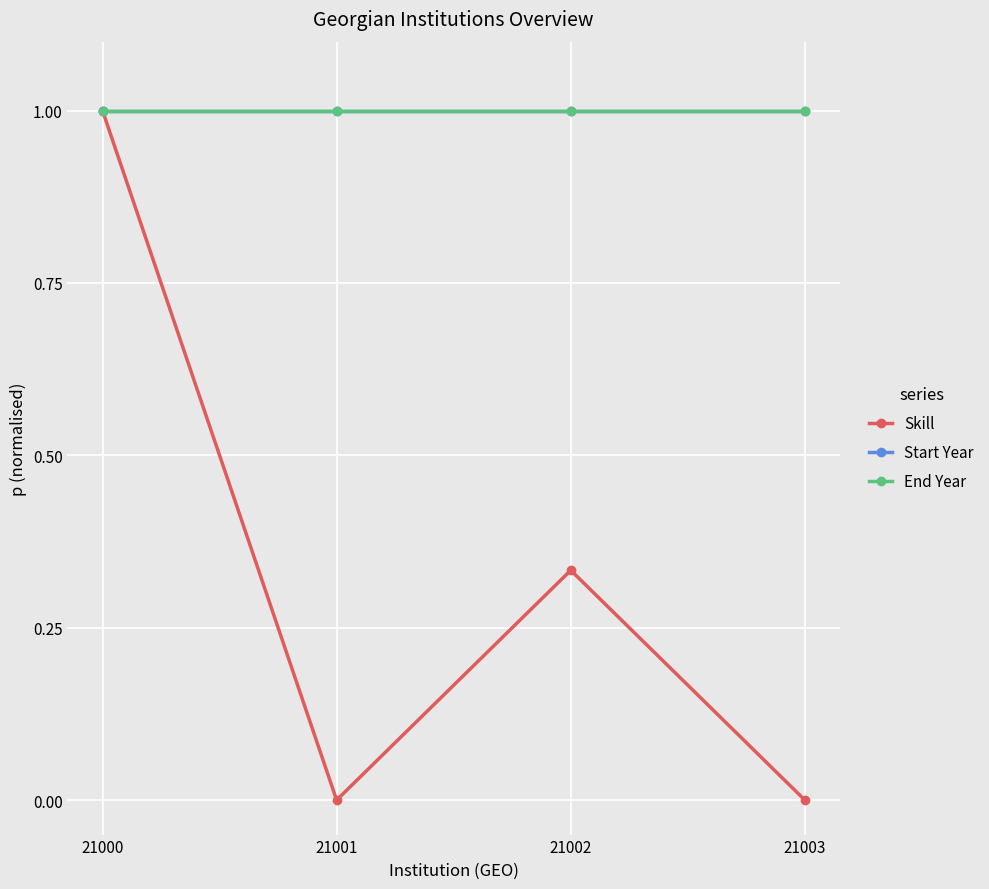

True or false: Start Year and Skill intersect in this chart.

False